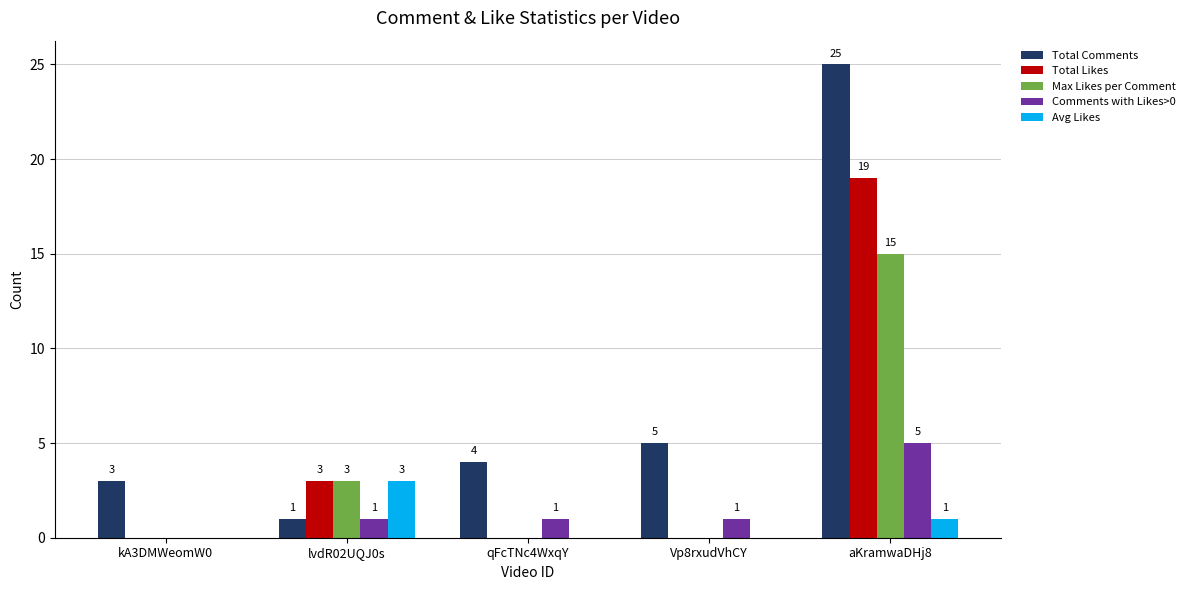

At which category is the sum across all series the highest?

aKramwaDHj8